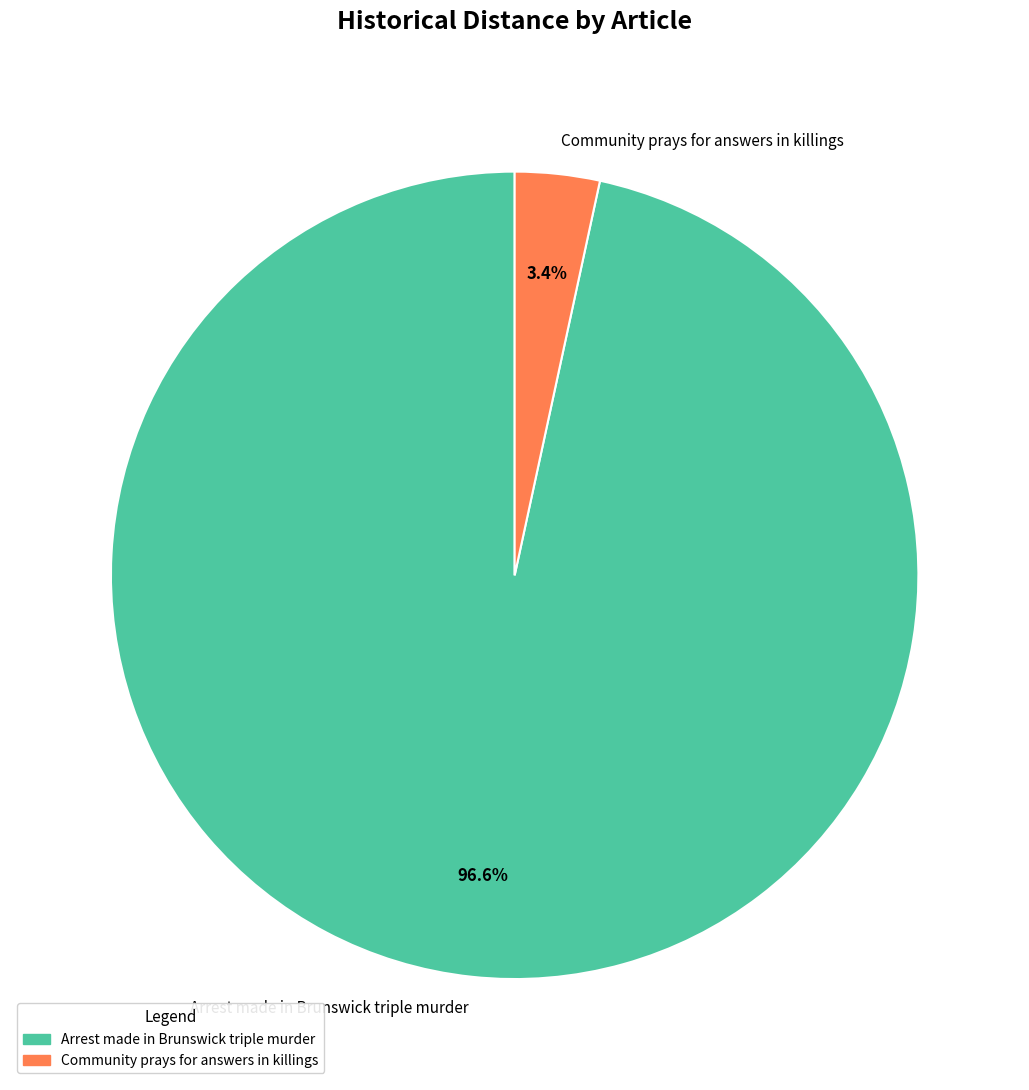

How many slices are in this pie chart?

2